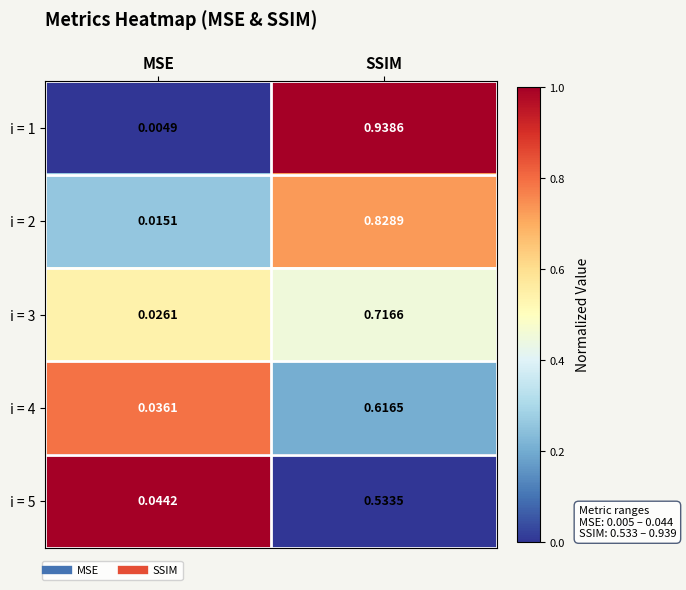

At which category does the chart reach its peak across all series?

SSIM